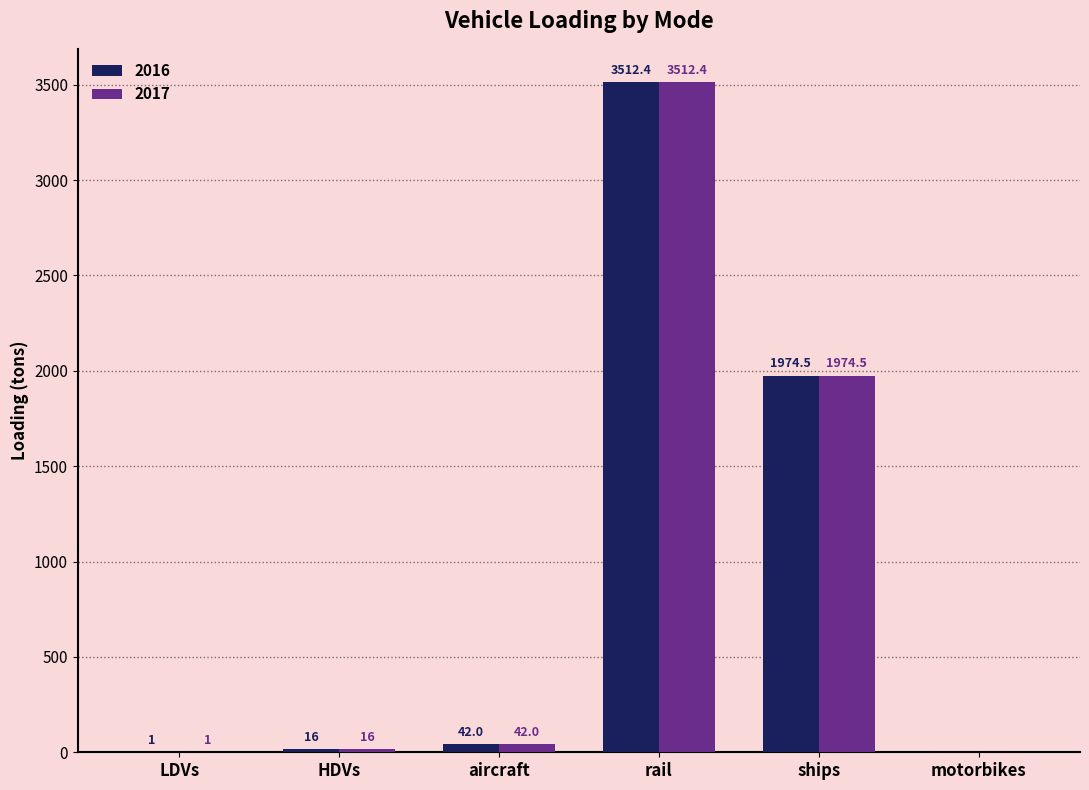

Is it true that 2016 equals 1855.2 at motorbikes?

False